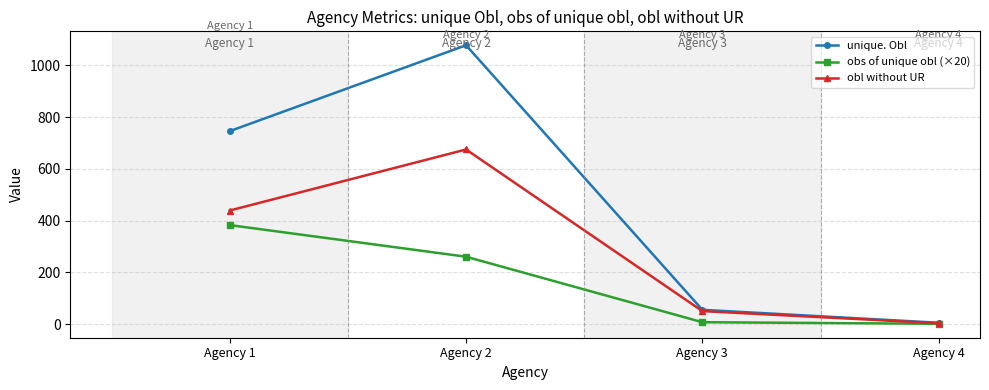

Reading right to left, what are all the values shown in this chart?

unique. Obl: Agency 4=5.0	Agency 3=55.0	Agency 2=1078.0	Agency 1=746.0
obs of unique obl (×20): Agency 4=0.9	Agency 3=7.0	Agency 2=260.3	Agency 1=382.6
obl without UR: Agency 4=3.0	Agency 3=50.0	Agency 2=675.0	Agency 1=439.0